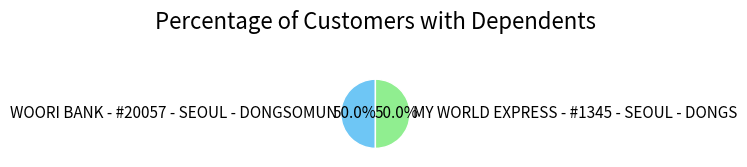

What is the ratio of the value at WOORI BANK - #20057 - SEOUL - DONGSOMUN to the value at MY WORLD EXPRESS - #1345 - SEOUL - DONGS?

1.0